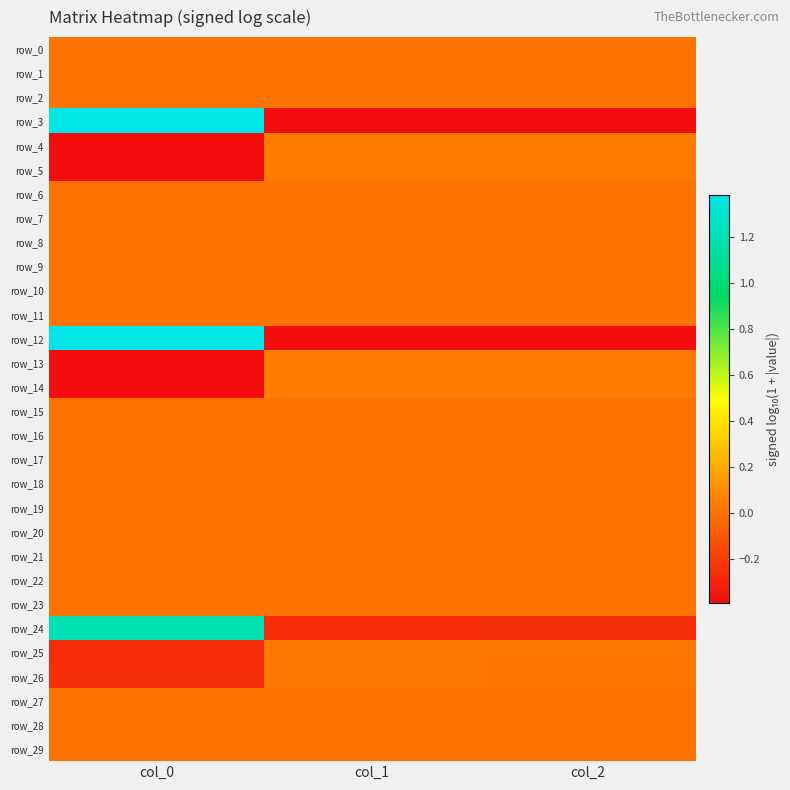

At which category is the sum across all series the highest?

col_0